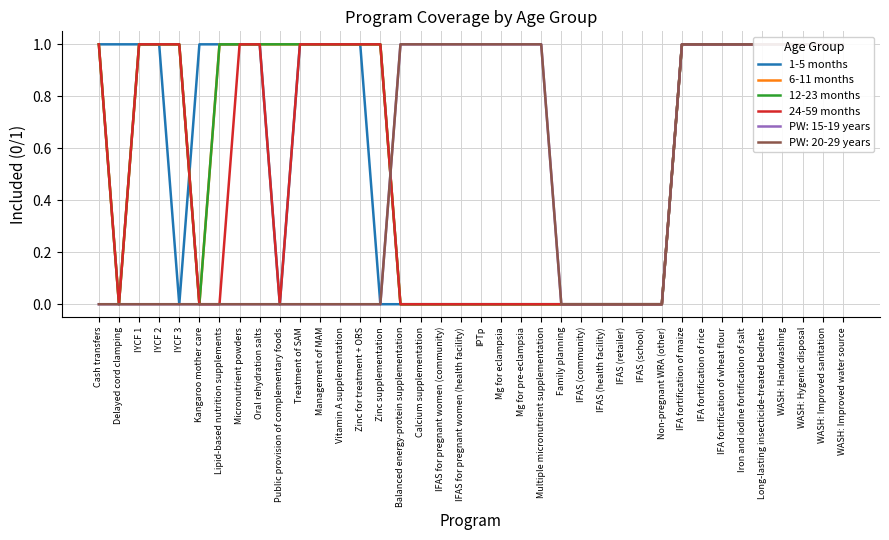

What is the label of the 19th point from the right?

IPTp